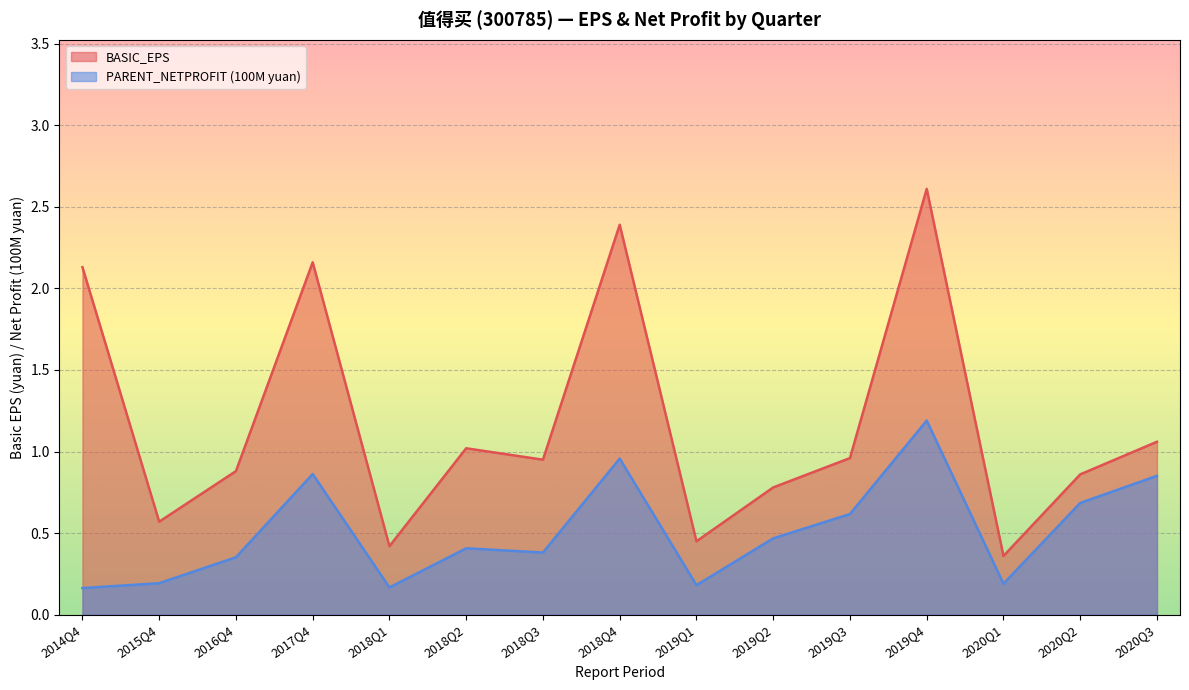

Count the number of categories in the chart.

15